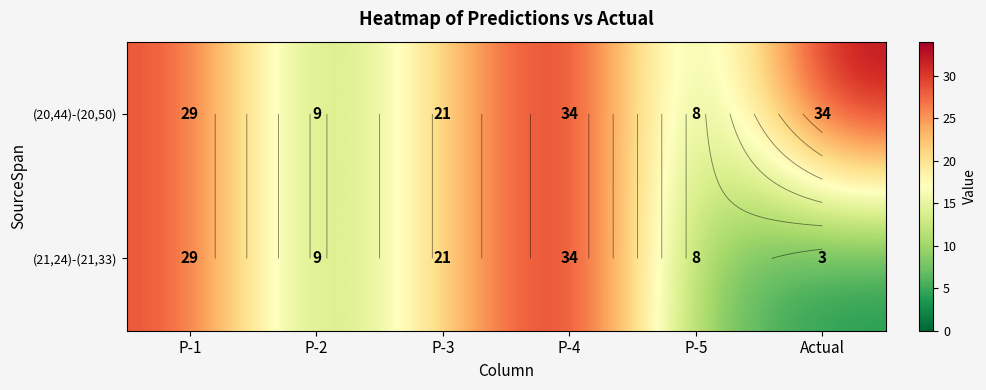

Is the value of (21,24)-(21,33) at P-5 greater than the value of (20,44)-(20,50) at P-5?

No